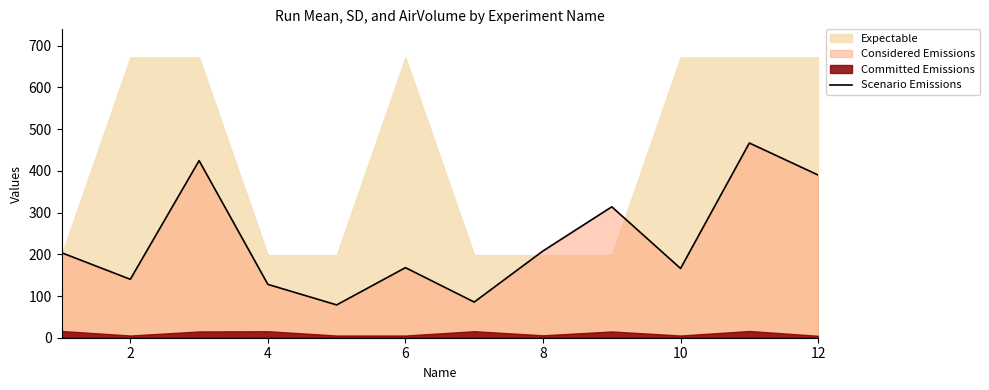

What is the minimum value for Scenario Emissions?

78.7